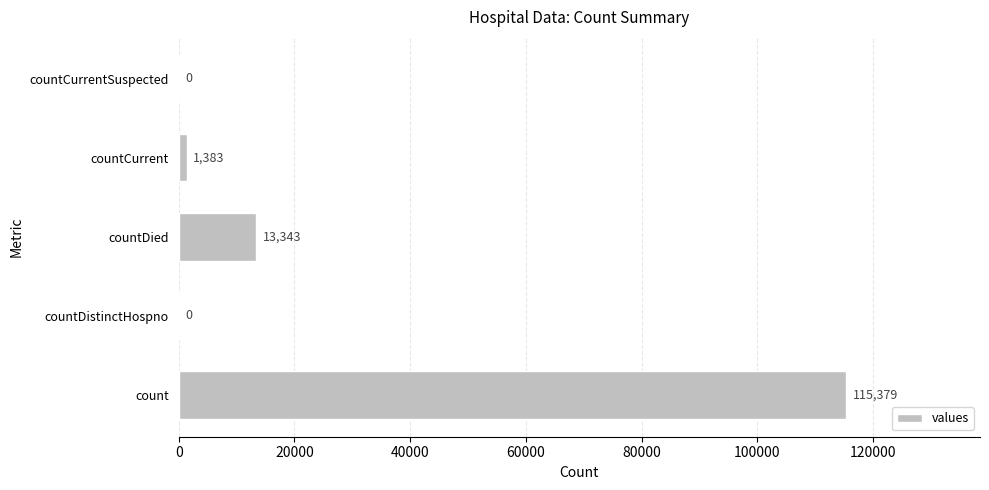

How many data points does each series have?

5